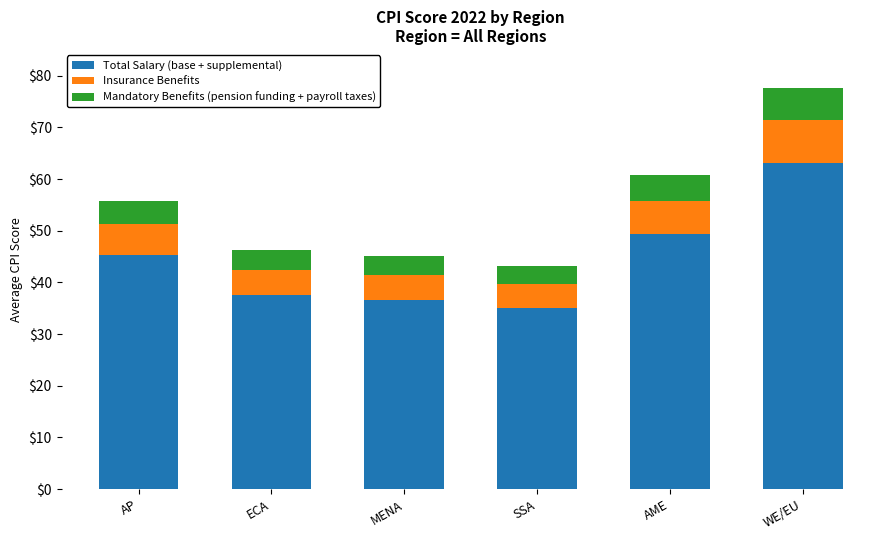

At which label does Total Salary (base + supplemental) reach its peak?

WE/EU